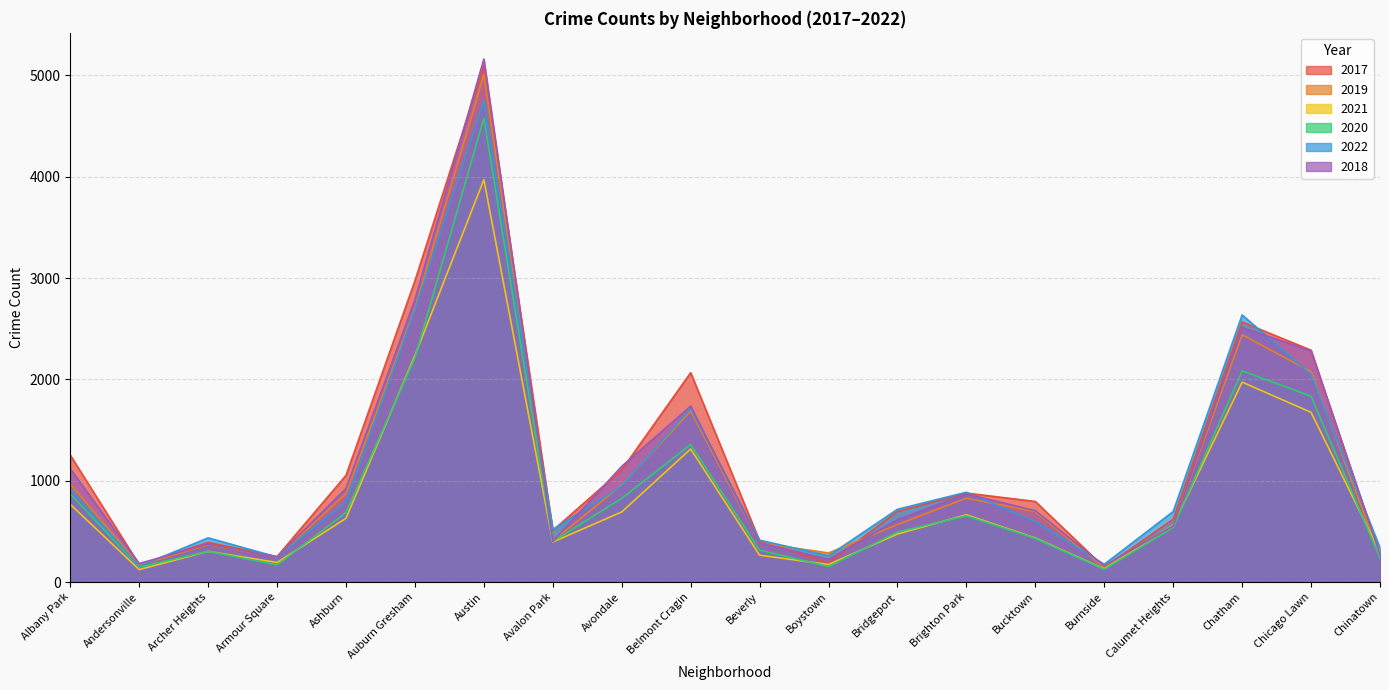

What is the total value across all series at Boystown?

1284